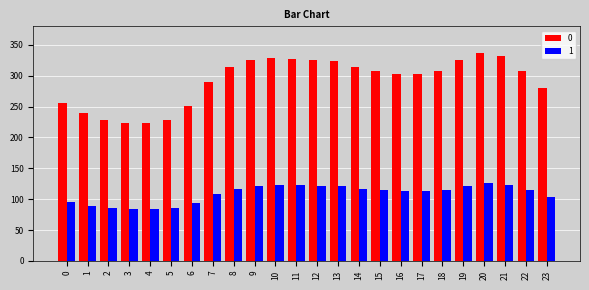

What are all the series names shown in the legend?

0, 1